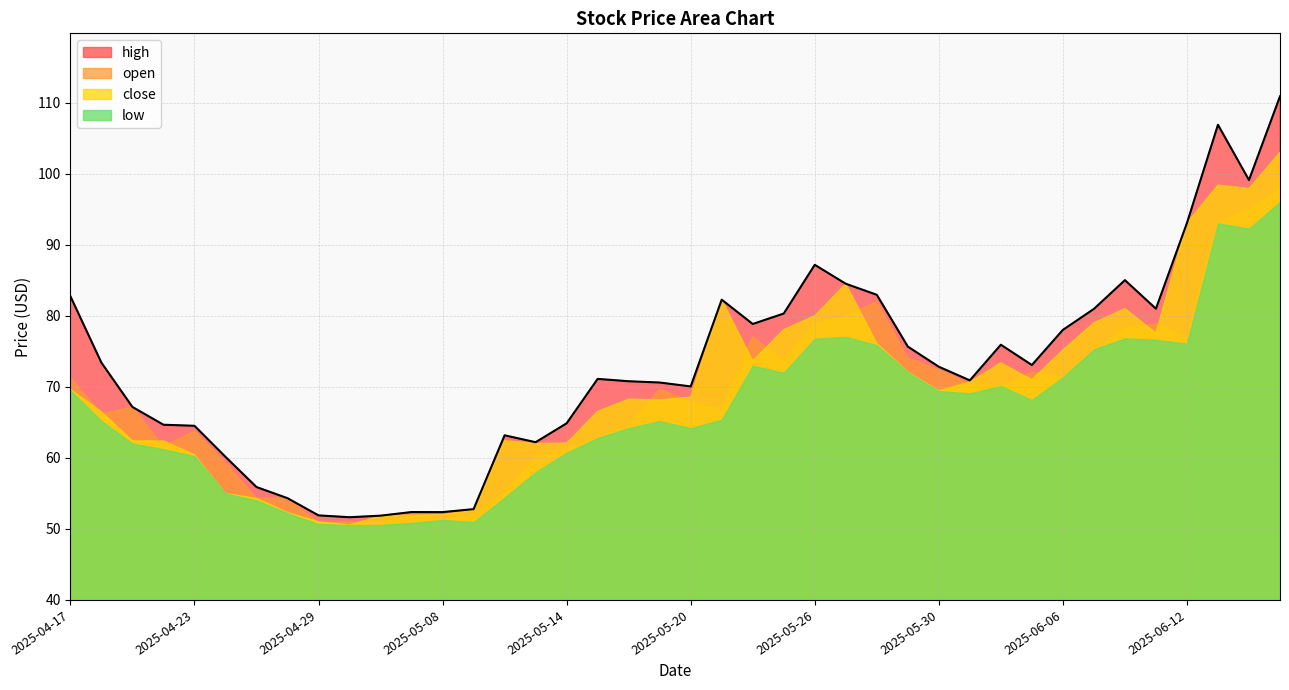

Reading right to left, what are all the values shown in this chart?

high: 110.9	99.1	106.9	93.0	81.0	85.0	81.0	78.0	73.1	75.9	70.9	72.8	75.7	83.0	84.5	87.2	80.3	78.8	82.3	70.0	70.6	70.8	71.1	64.9	62.2	63.2	52.8	52.4	52.4	51.9	51.6	51.9	54.3	55.9	60.1	64.5	64.7	67.2	73.4	82.8
open: 98.0	95.0	93.0	77.0	78.8	78.2	75.3	71.3	72.1	70.1	70.4	72.4	74.1	82.0	80.0	79.0	73.7	77.0	67.0	67.8	69.7	64.5	62.8	61.2	60.1	55.1	51.8	51.5	51.9	50.8	51.0	50.9	54.3	54.3	59.3	63.7	61.6	67.2	66.2	71.3
close: 103.0	97.9	98.4	93.0	77.5	81.0	79.0	75.2	71.0	73.4	70.7	69.5	72.1	76.1	84.5	80.0	78.0	73.7	82.3	68.5	68.1	68.3	66.5	62.1	62.0	62.4	52.6	52.0	51.9	51.8	50.5	51.0	52.3	54.3	55.0	60.4	62.4	62.4	66.5	69.6
low: 96.0	92.3	93.0	76.1	76.6	76.8	75.3	71.3	68.1	70.1	69.1	69.4	72.0	75.9	77.0	76.8	72.0	73.0	65.4	64.2	65.2	64.2	62.8	60.7	58.0	54.4	51.0	51.2	50.9	50.5	50.5	50.7	52.2	54.0	55.0	60.2	61.2	62.0	65.2	69.5